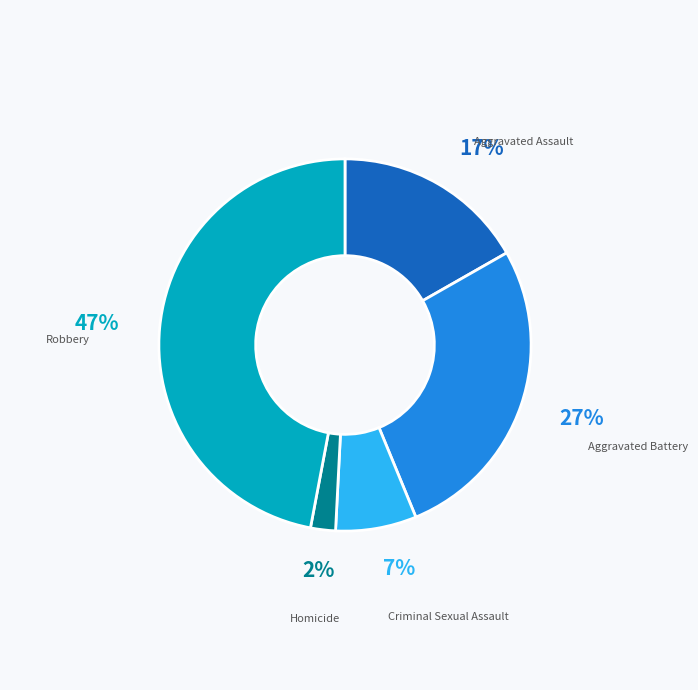

Is there a majority slice in this chart?

No